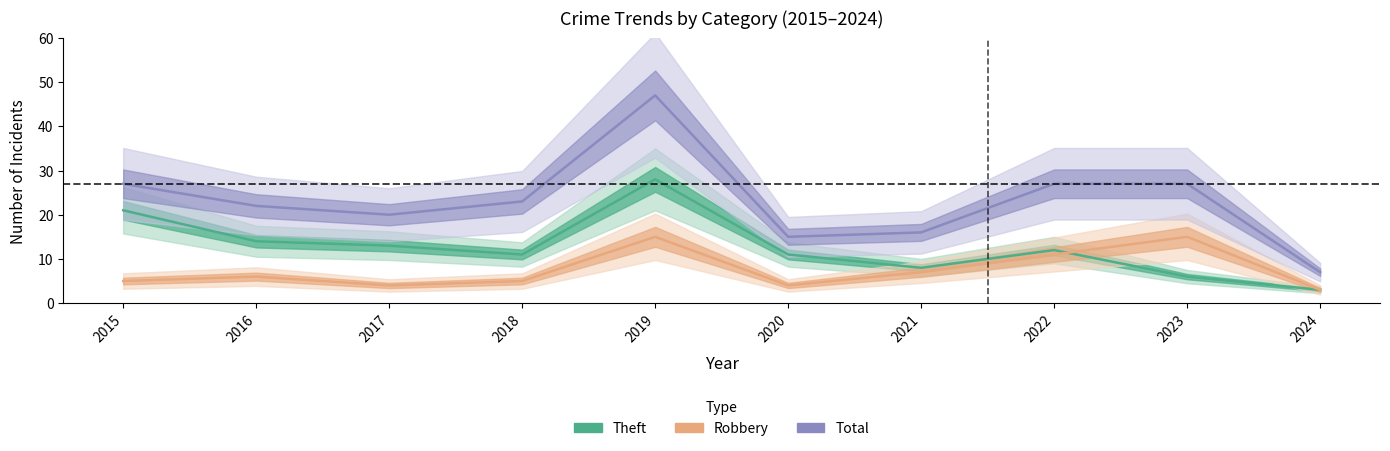

The value of Theft at 2015 is 21. True or false?

True